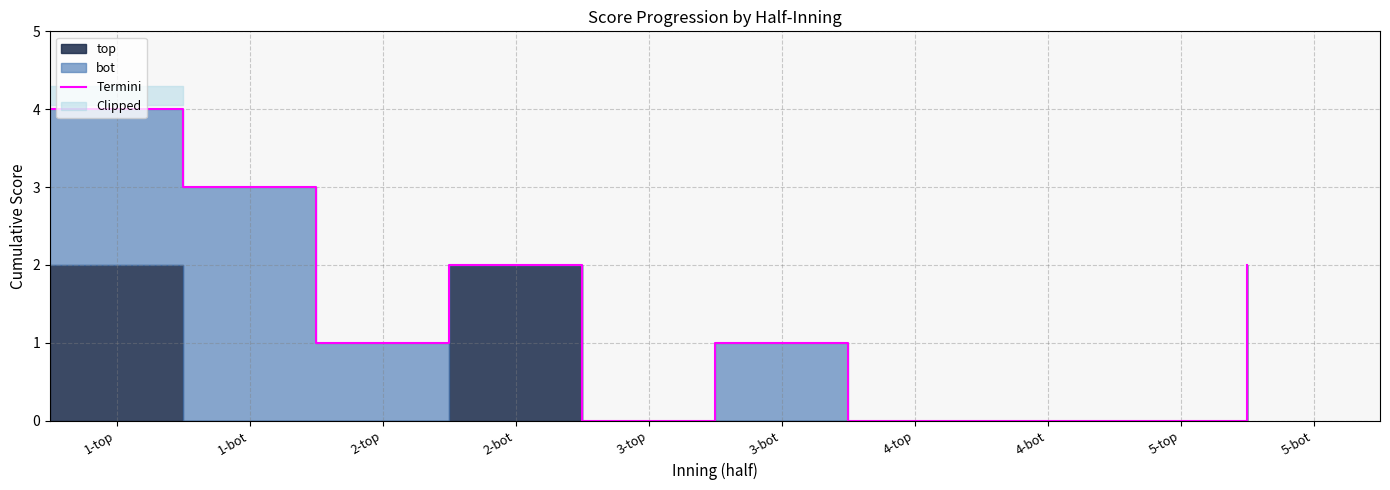

Where does the data first go above 1?

1-top